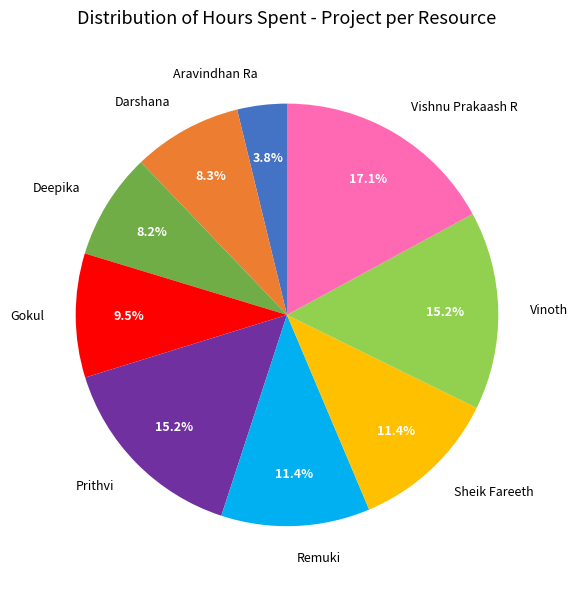

Count the number of slices in the pie.

9